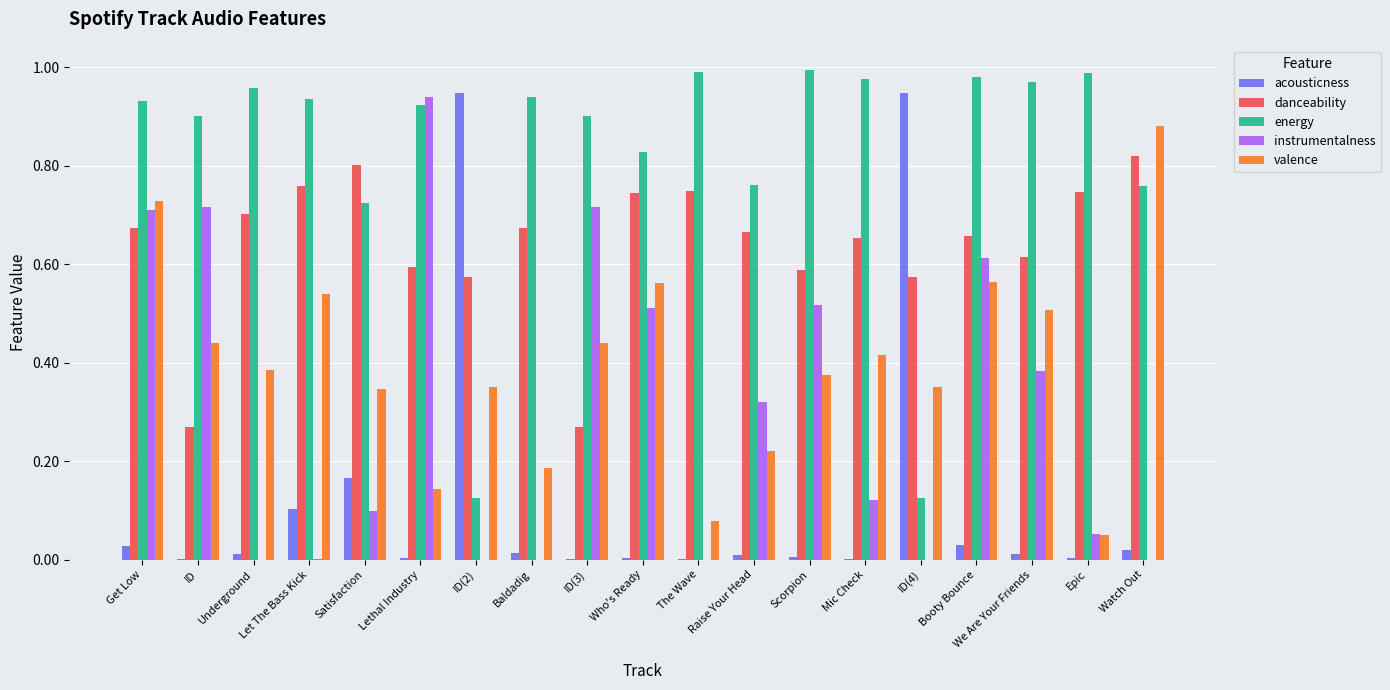

The danceability series shows 1.3 at Let The Bass Kick. True or false?

False